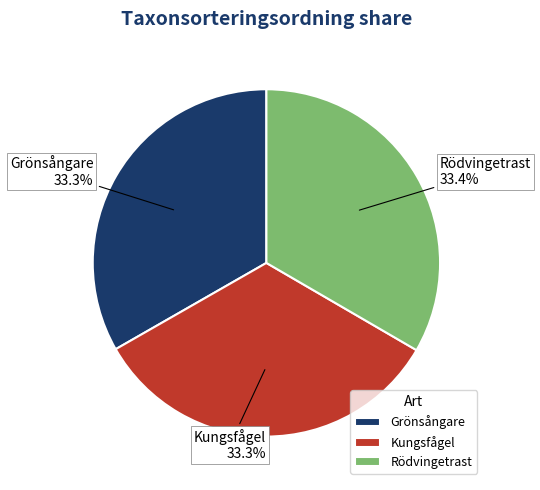

To the nearest percent, what portion does Kungsfågel represent?

33%